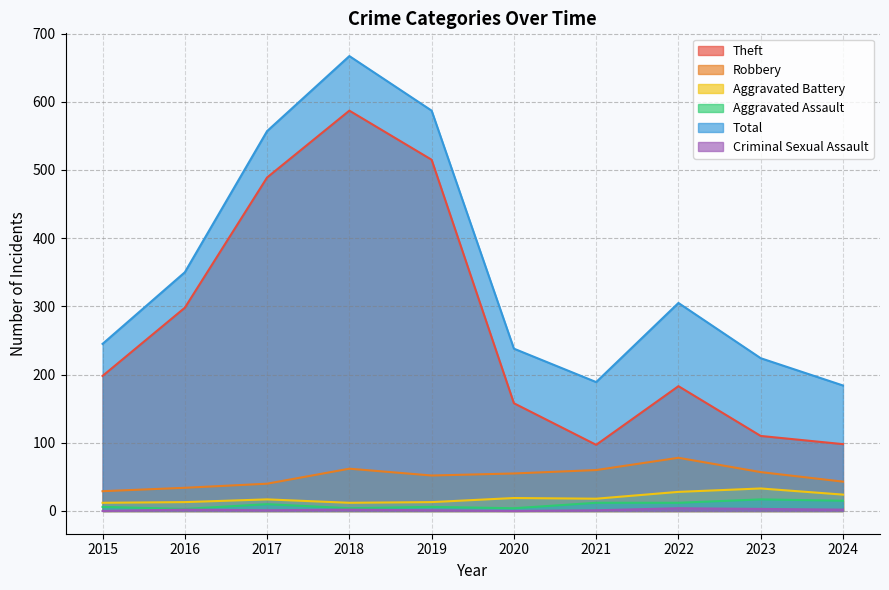

What is the value of the Theft point at the 2nd from the left?

298